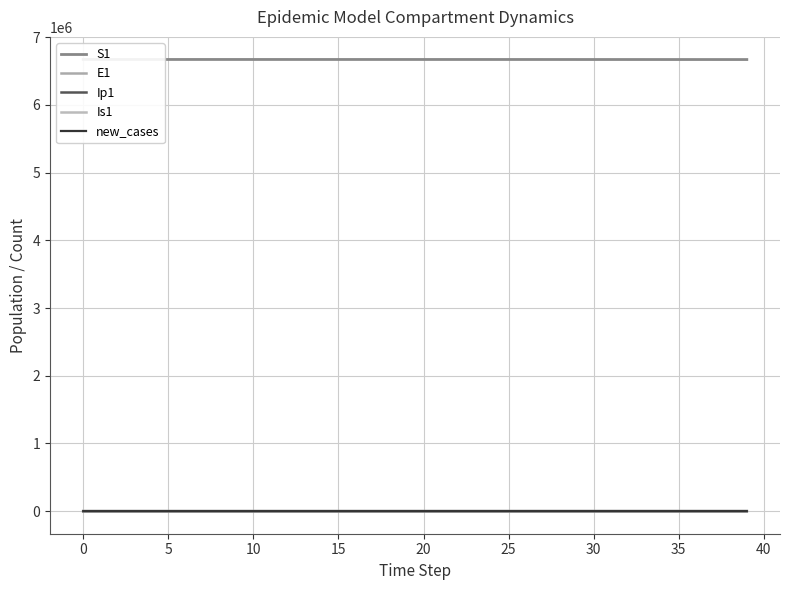

At which label does E1 first exceed 27?

20